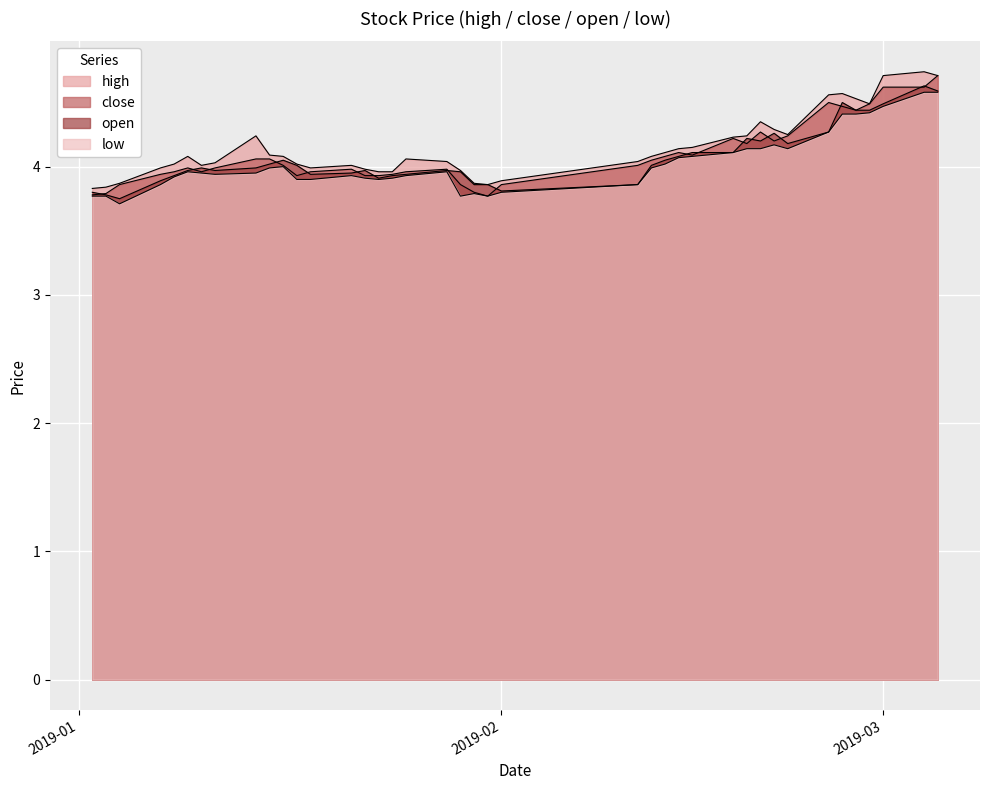

List the series in order of their overall mean, highest first.

high, close, open, low